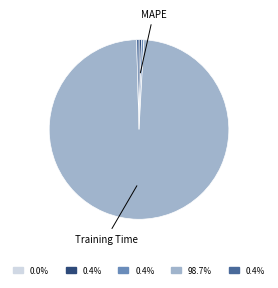

Which category has the biggest portion of the pie?

Training Time